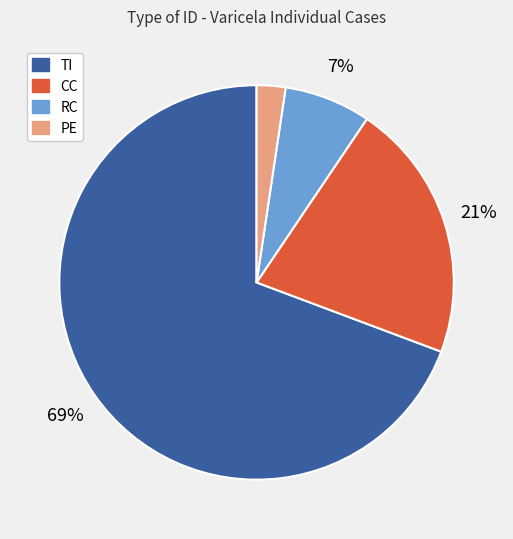

Does PE represent more than half of the total?

No